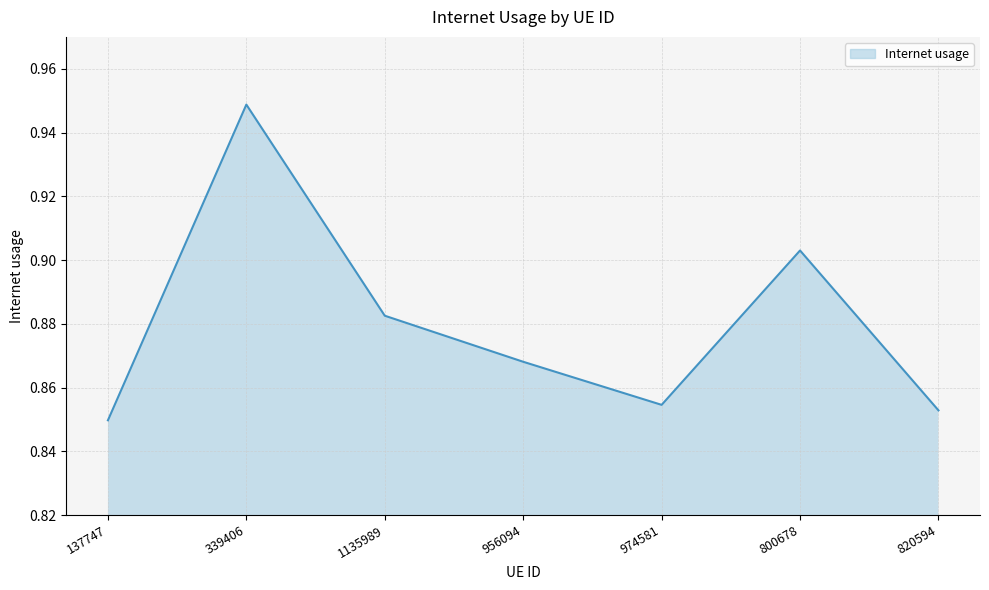

True or false: the data shows 1.5 at 820594.

False